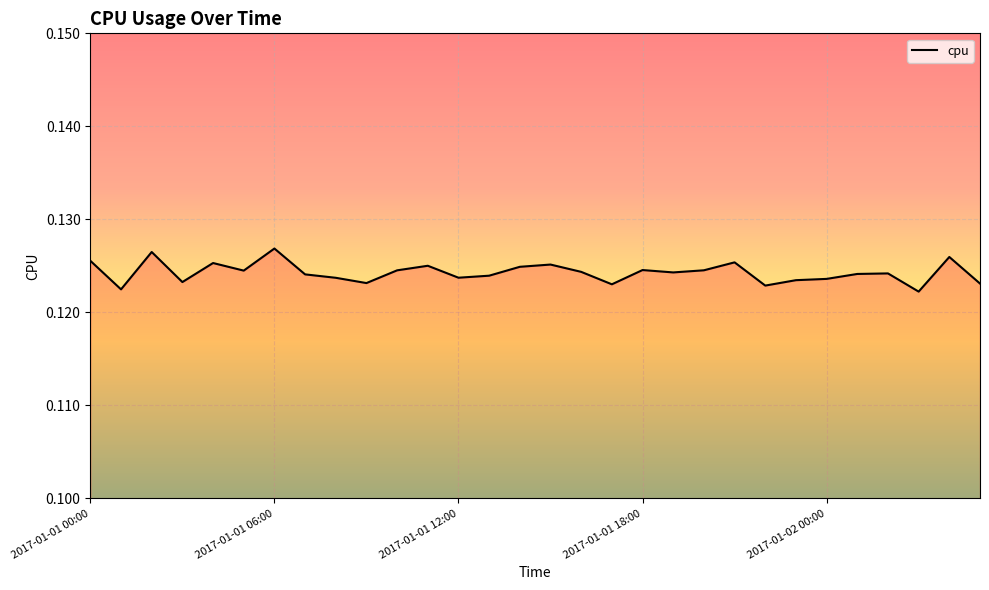

The chart shows a value of 0.2 at 2017-01-01 12:00. True or false?

False